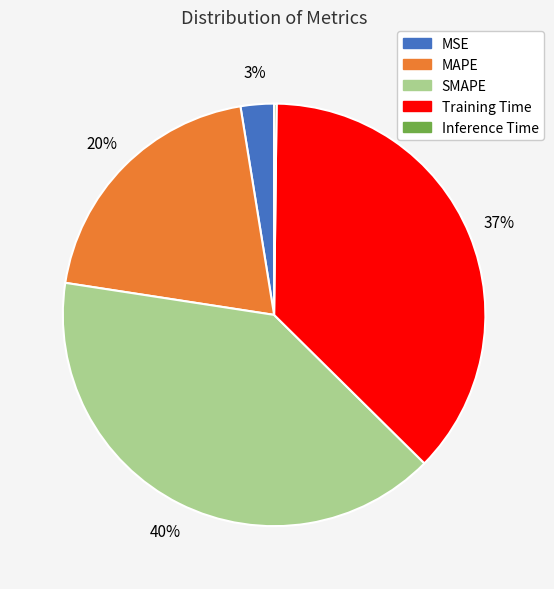

Does SMAPE represent more than half of the total?

No